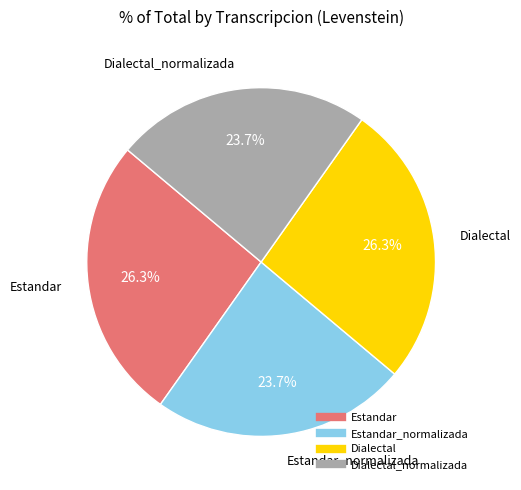

Is there a majority slice in this chart?

No